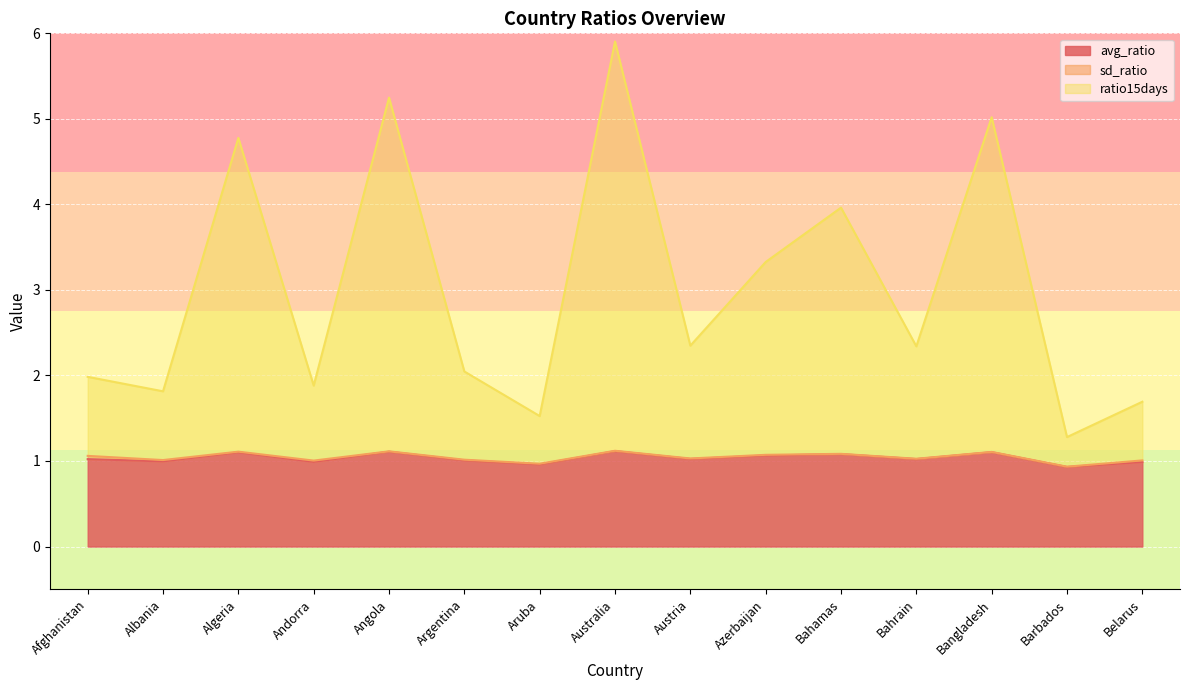

What is the minimum value shown in the chart?

0.9